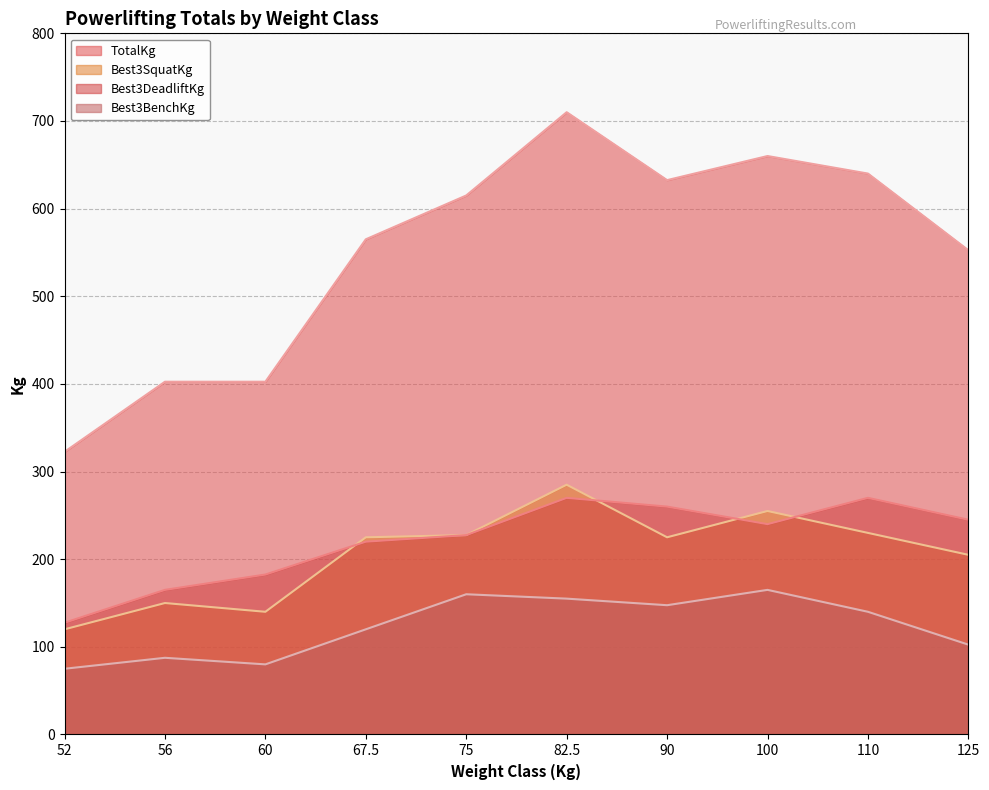

True or false: Best3SquatKg has more than 2 points higher than both neighbors.

True